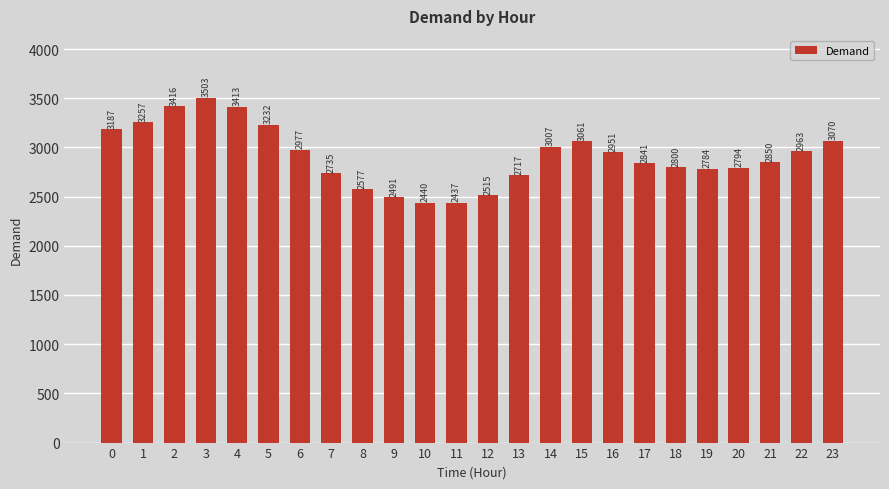

What is the average value?

2917